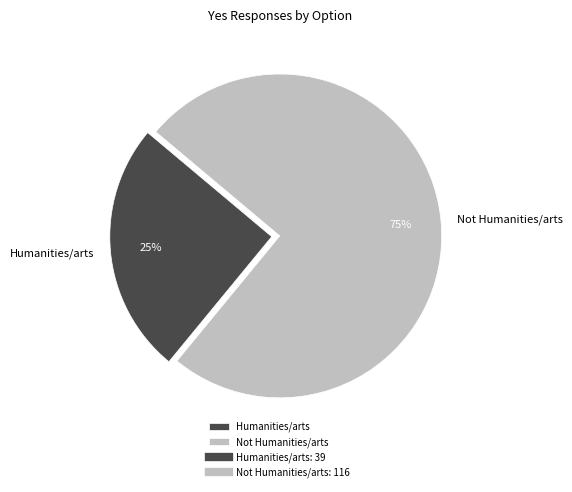

Between Humanities/arts and Not Humanities/arts, which is larger?

Not Humanities/arts